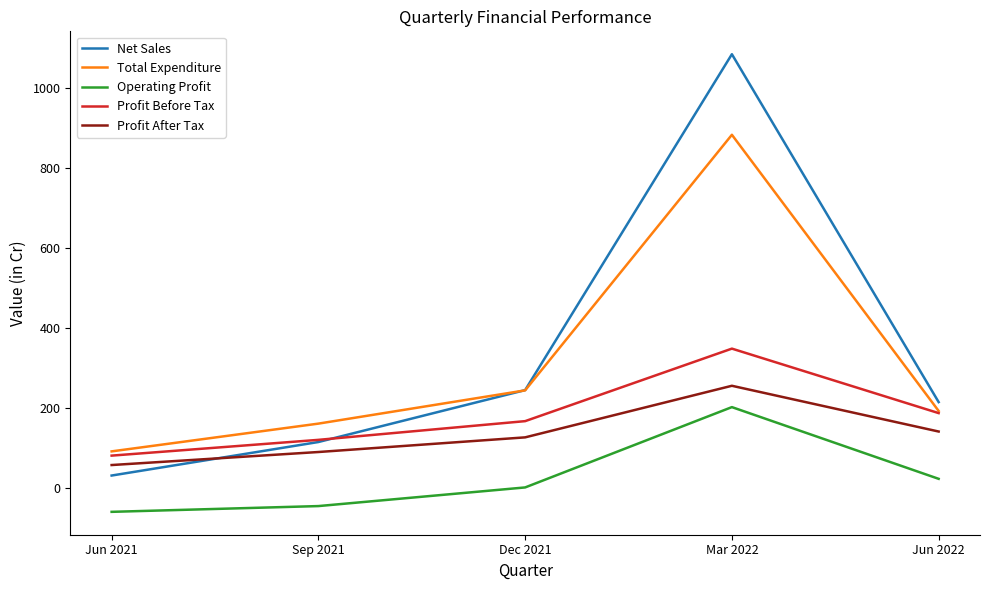

What is the smallest value displayed?

-60.5